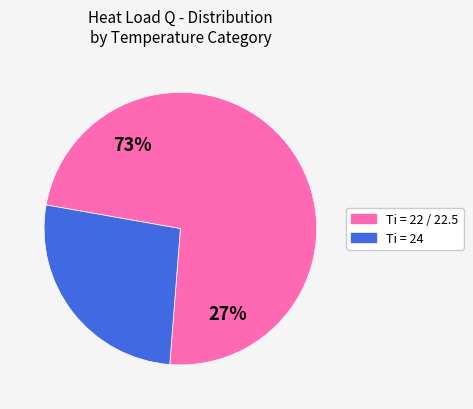

What is the largest slice in the pie chart?

22.5